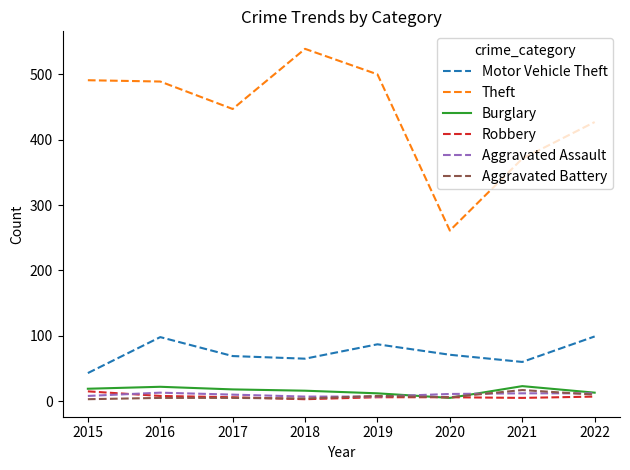

Which category has the highest value in the Robbery series?

2015